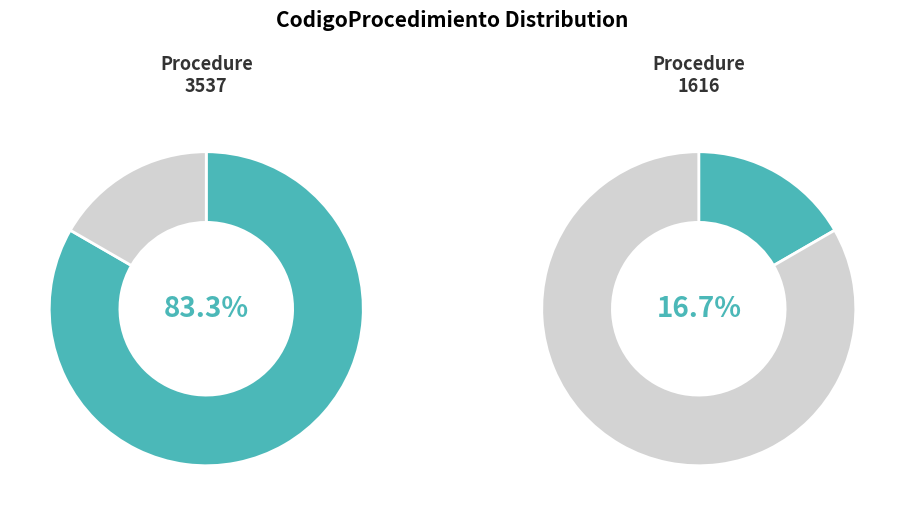

Does 1616 account for over 50% of the chart?

No